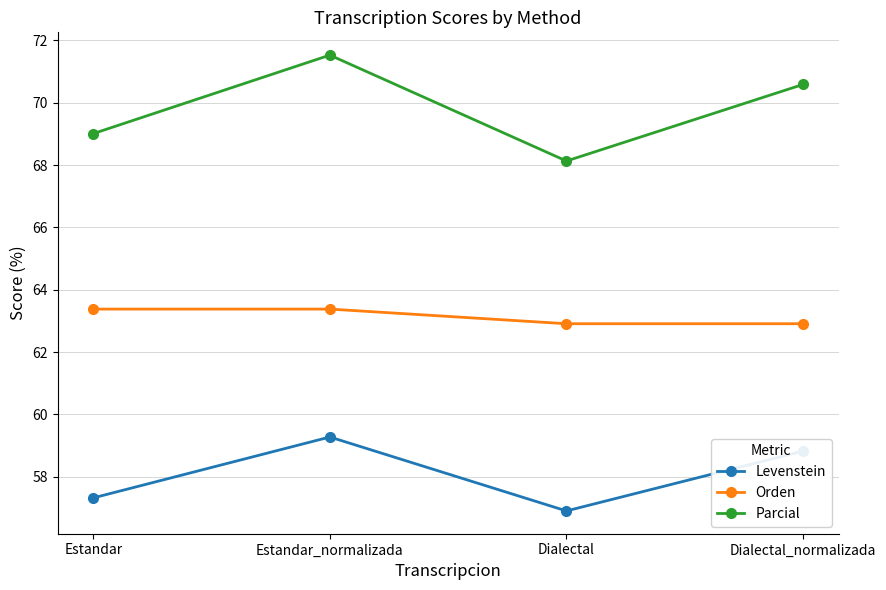

At which label is Parcial closest to 69?

Estandar